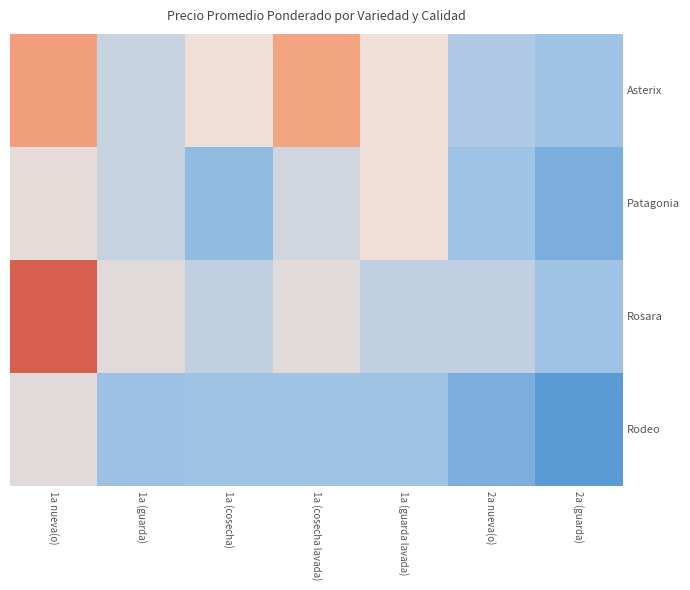

Reading left to right, what are all the values shown in this chart?

Asterix: 1a nueva(o)=8957	1a (guarda)=7125	1a (cosecha)=7750	1a (cosecha lavada)=8875	1a (guarda lavada)=7750	2a nueva(o)=6750	2a (guarda)=6500
Patagonia: 1a nueva(o)=7577	1a (guarda)=7126	1a (cosecha)=6313	1a (cosecha lavada)=7250	1a (guarda lavada)=7750	2a nueva(o)=6500	2a (guarda)=6000
Rosara: 1a nueva(o)=9978	1a (guarda)=7500	1a (cosecha)=7000	1a (cosecha lavada)=7500	1a (guarda lavada)=7000	2a nueva(o)=7000	2a (guarda)=6500
Rodeo: 1a nueva(o)=7500	1a (guarda)=6447	1a (cosecha)=6500	1a (cosecha lavada)=6500	1a (guarda lavada)=6500	2a nueva(o)=6000	2a (guarda)=5500